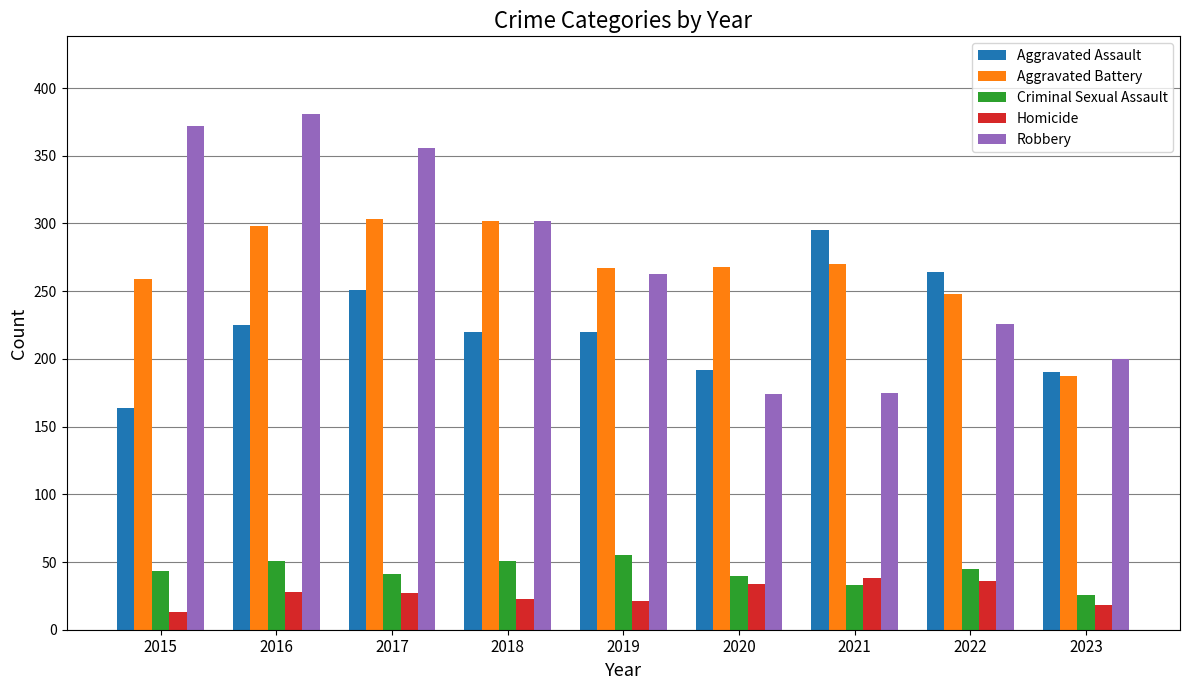

What is the sum of the Robbery values at 2016 and 2015?

753